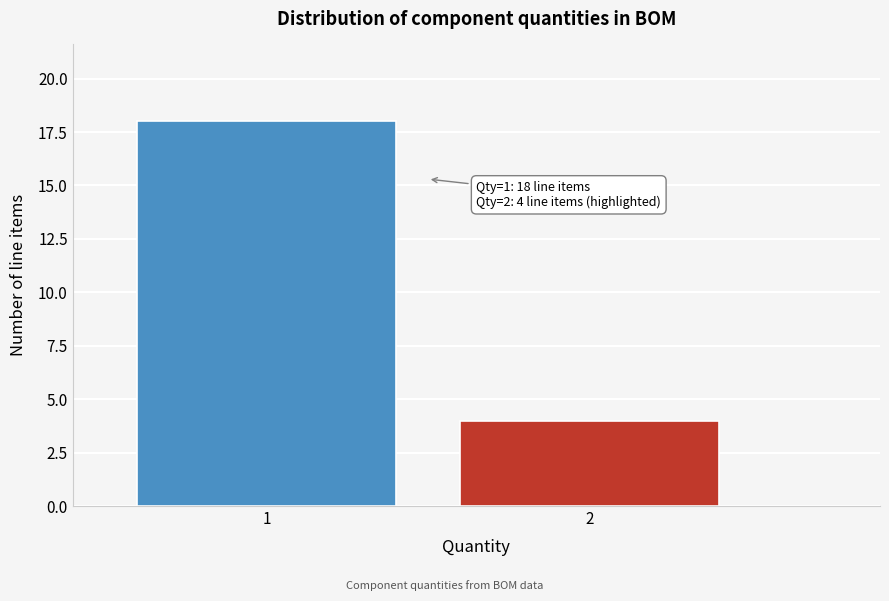

Reading right to left, transcribe all the data shown in this chart.

4	18